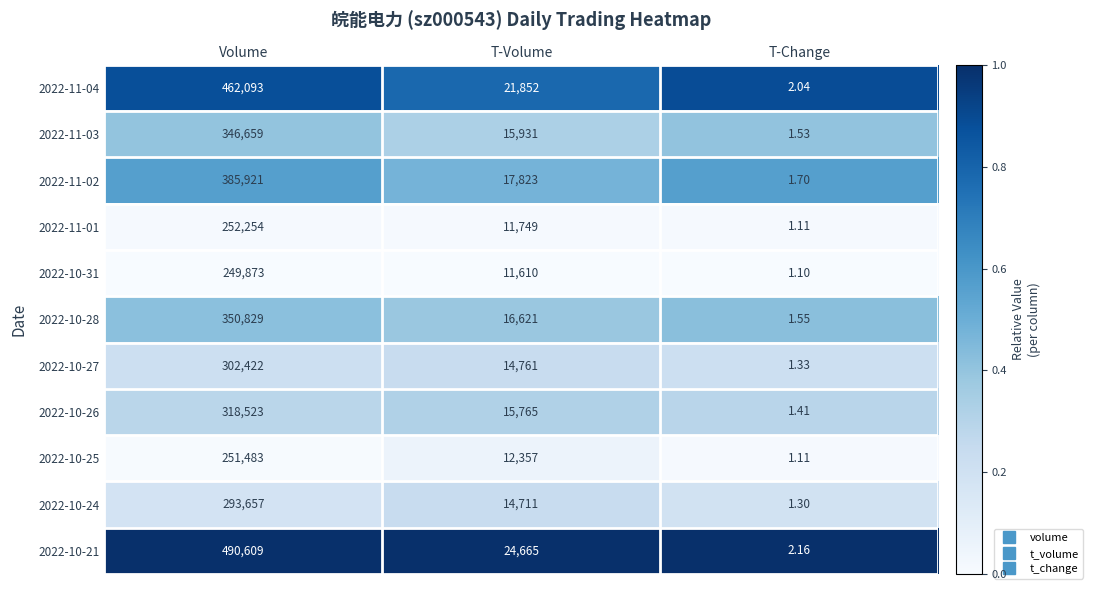

Is the value of 2022-11-04 at T-Volume greater than the value of 2022-10-24 at T-Volume?

Yes